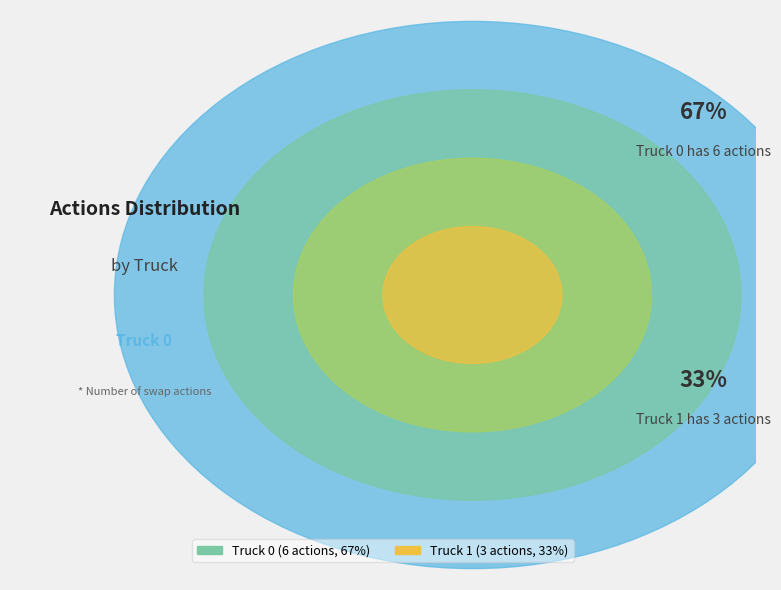

To the nearest percent, what percentage of the pie is Truck 1?

33%